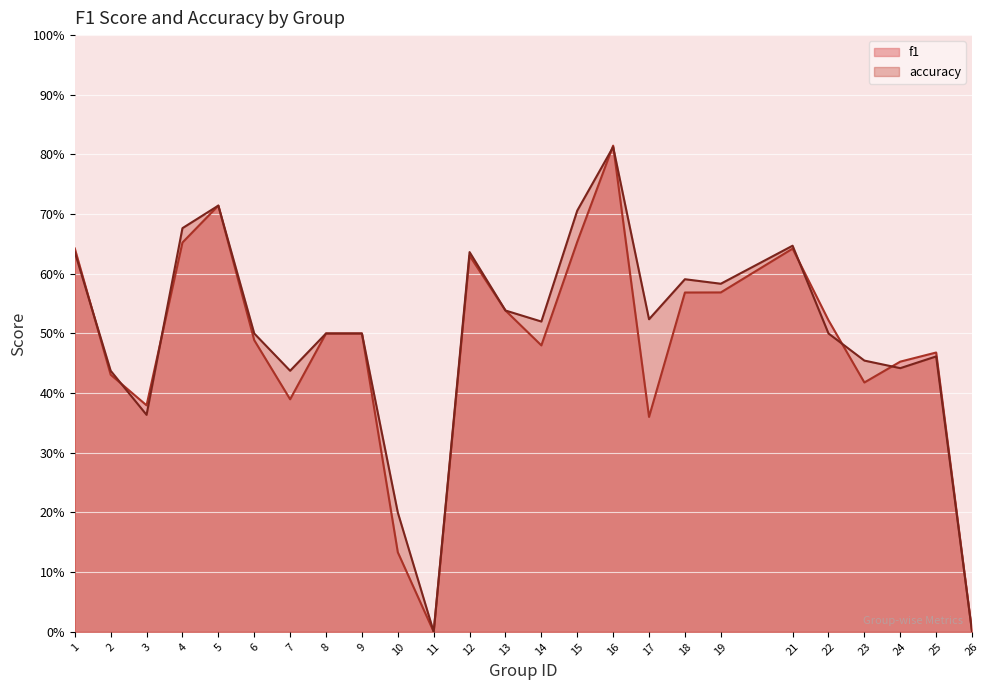

Reading left to right, what are all the values shown in this chart?

f1: 0.6	0.4	0.4	0.7	0.7	0.5	0.4	0.5	0.5	0.1	0.0	0.6	0.5	0.5	0.7	0.8	0.4	0.6	0.6	0.6	0.5	0.4	0.5	0.5	0.0
accuracy: 0.6	0.4	0.4	0.7	0.7	0.5	0.4	0.5	0.5	0.2	0.0	0.6	0.5	0.5	0.7	0.8	0.5	0.6	0.6	0.6	0.5	0.5	0.4	0.5	0.0